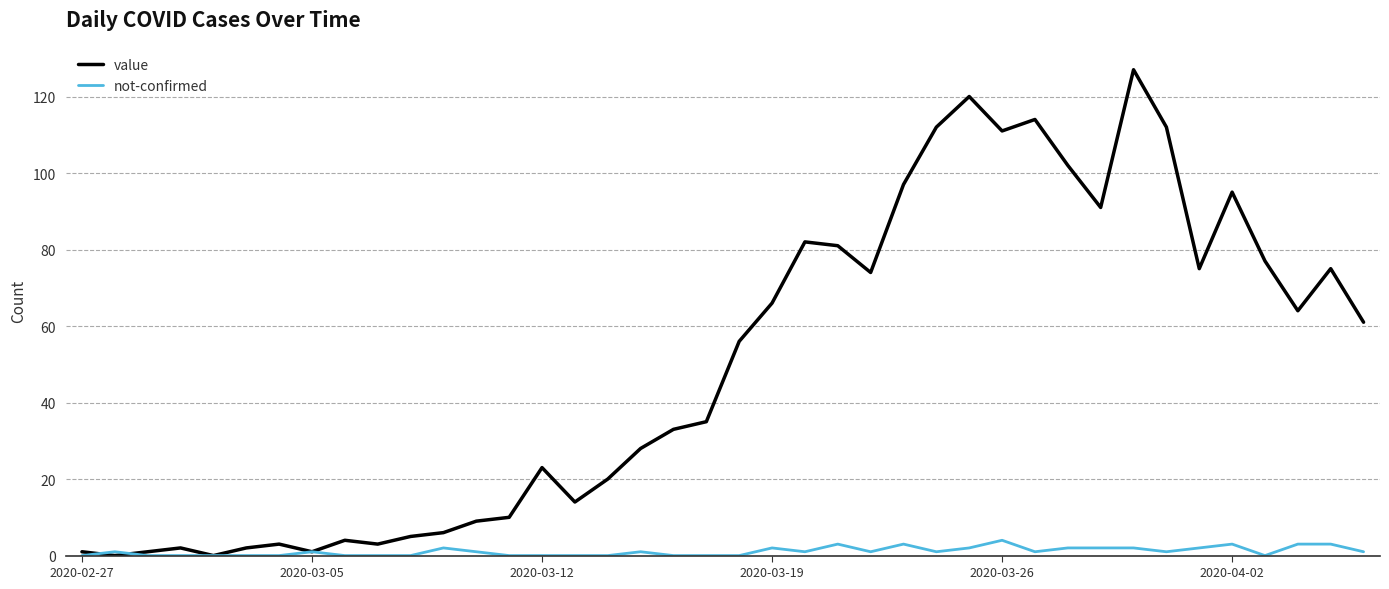

Which series has the largest range (max minus min)?

value